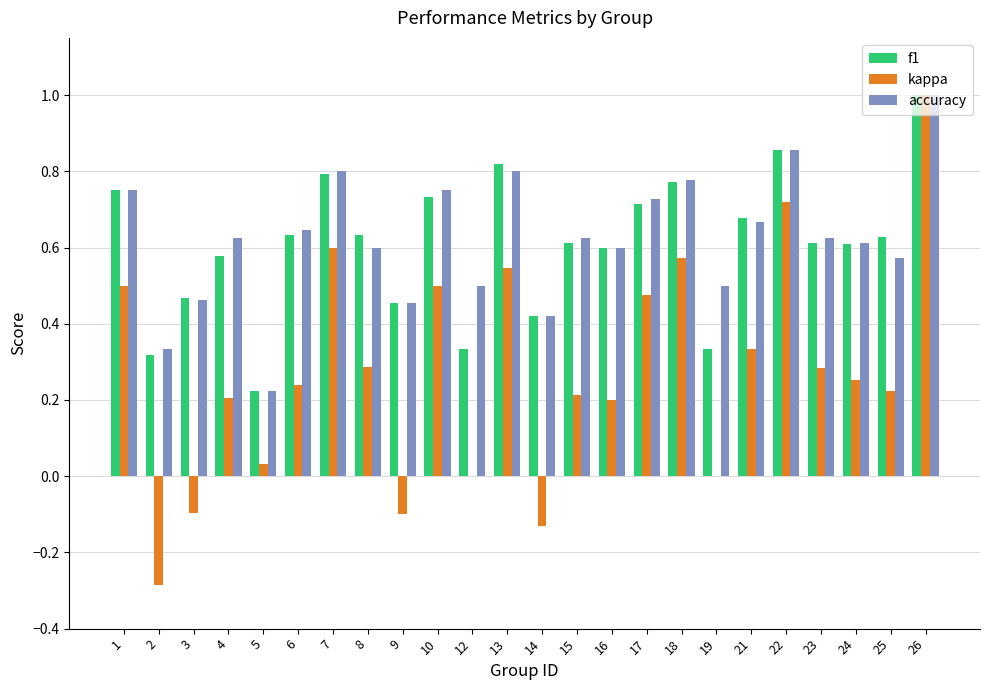

What is the difference between the accuracy values at 23 and 10?

0.1